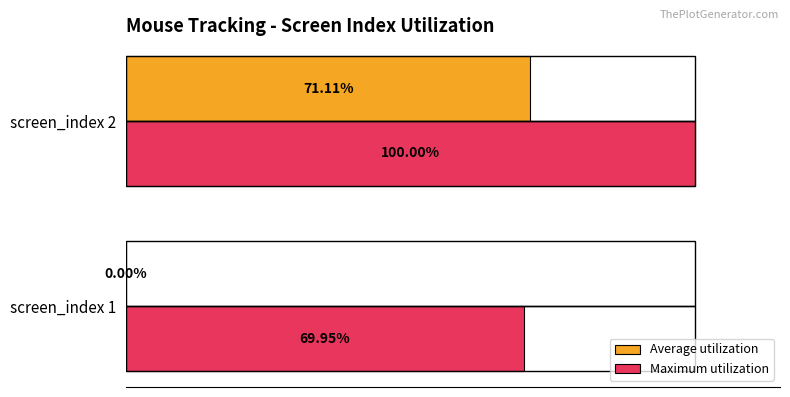

Which series has the largest total across all categories?

Maximum utilization